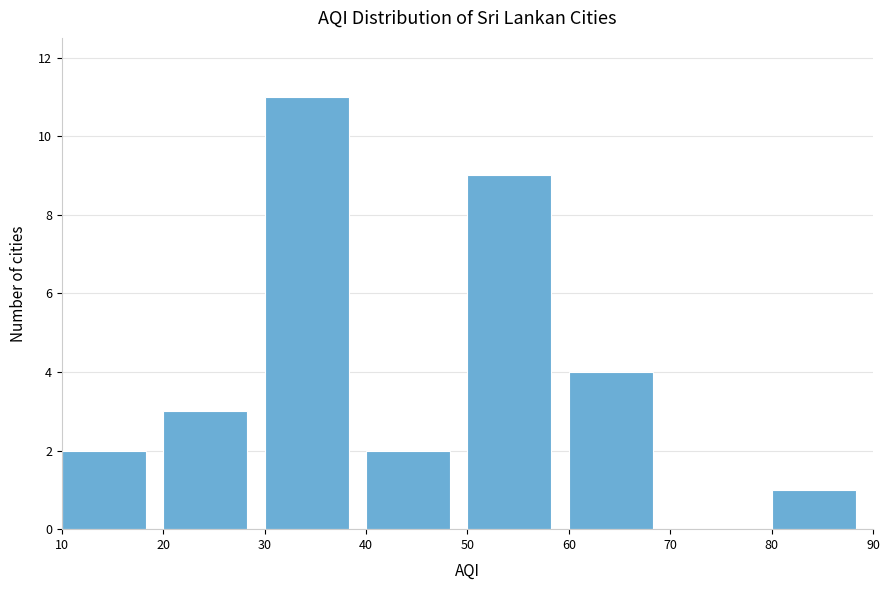

Over which range of the x-axis is the bar tallest?

30 to 40